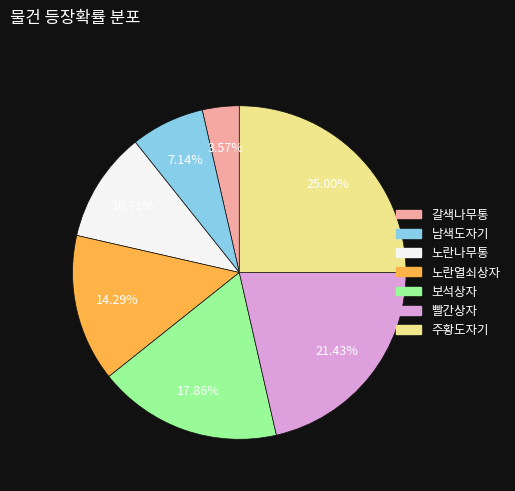

To the nearest percent, what is the combined percentage of 갈색나무통 and 빨간상자?

25%